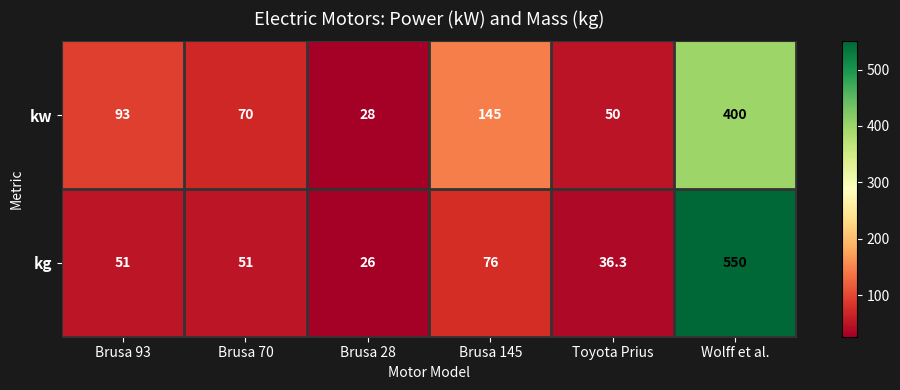

What is the difference between the maximum and minimum values in the kg series?

524.0